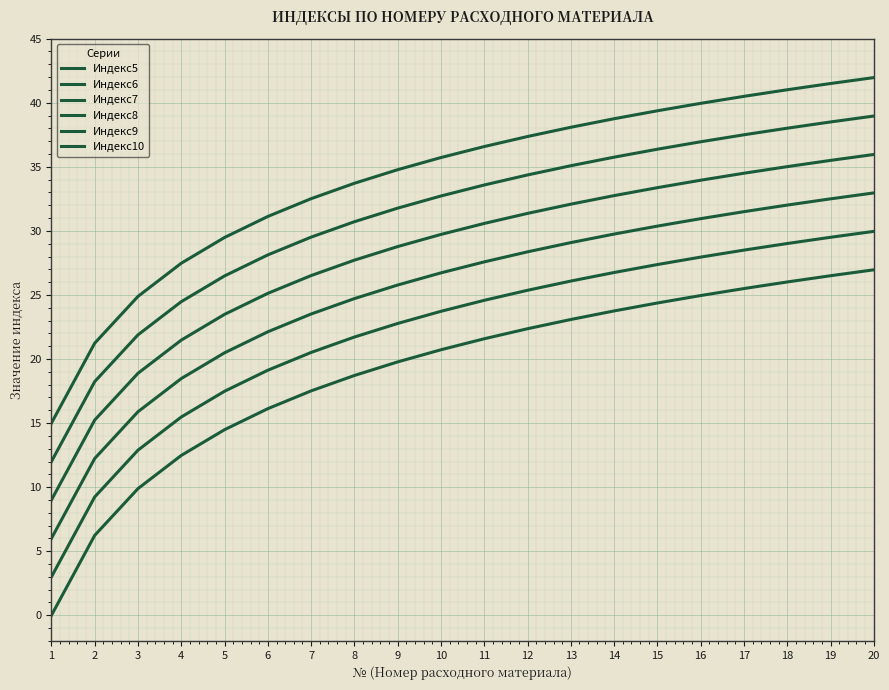

At which label does Индекс6 first exceed 24?

11